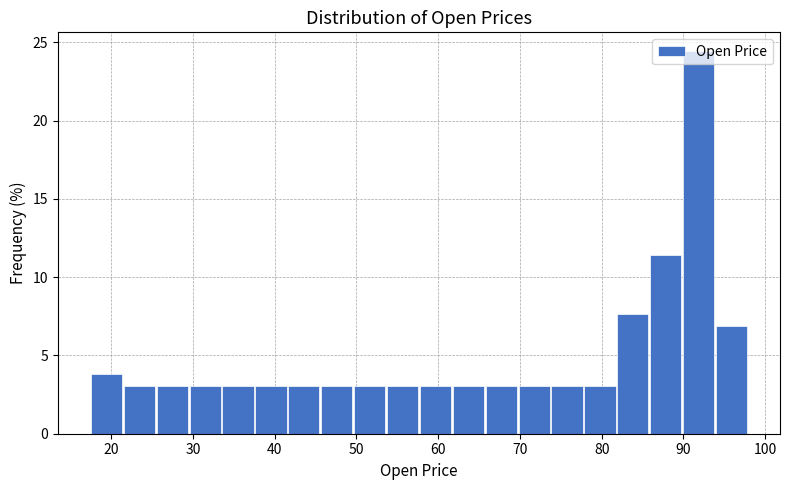

Reading left to right, list every bar in this chart as the range it spans on the x-axis followed by its height. Neither the bar edges nor the heights are printed on the chart, so give them approximately, as read against the axes.

18 to 22: 4.0
22 to 26: 3.0
26 to 30: 3.0
30 to 34: 3.0
34 to 38: 3.0
38 to 42: 3.0
42 to 46: 3.0
46 to 50: 3.0
50 to 54: 3.0
54 to 58: 3.0
58 to 62: 3.0
62 to 66: 3.0
66 to 70: 3.0
70 to 74: 3.0
74 to 78: 3.0
78 to 82: 3.0
82 to 86: 7.5
86 to 90: 11.5
90 to 94: 24.5
94 to 98: 7.0